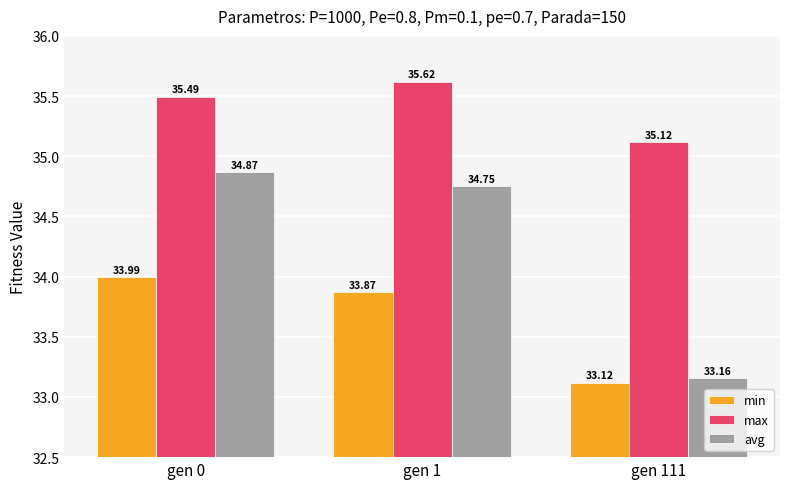

Rank the series by their maximum value, from highest to lowest.

max, avg, min